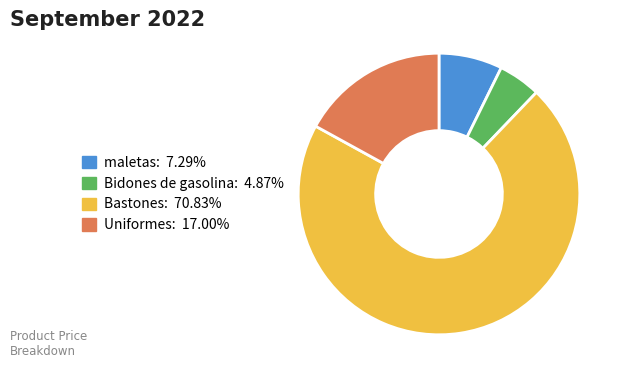

Is it true that Bidones de gasolina is 5% of the pie?

True